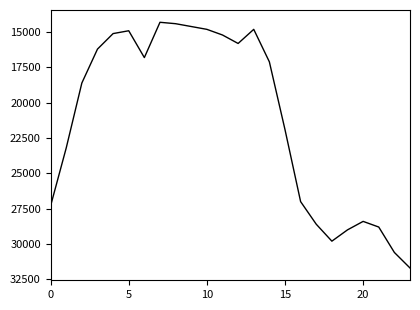

What is the greatest value displayed?

31700